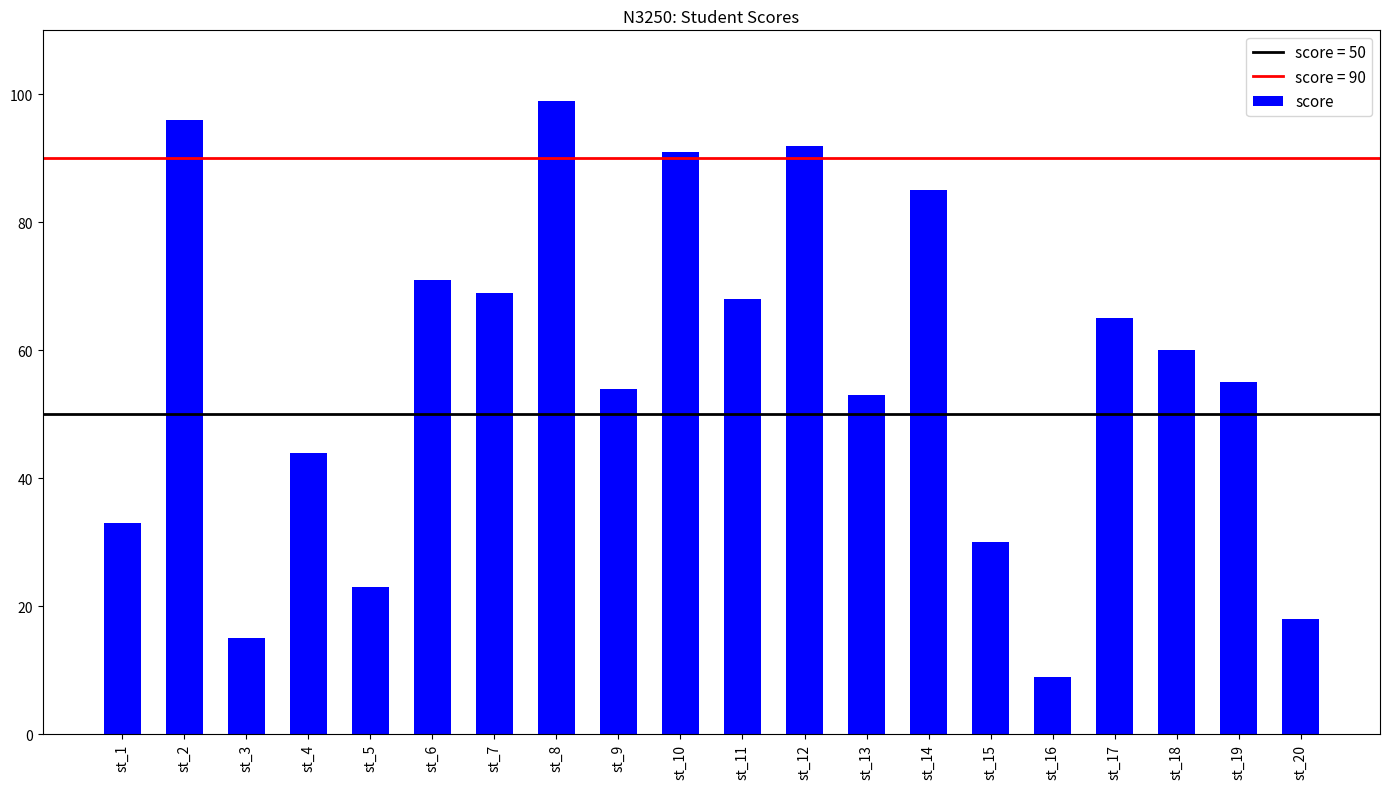

How many series are shown in this chart?

1